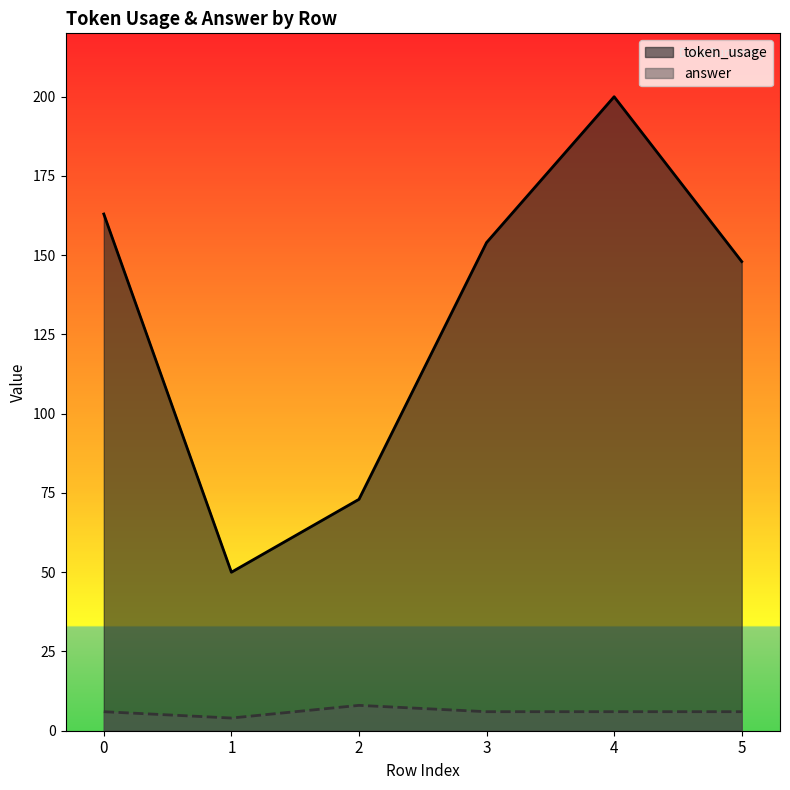

Reading left to right, what are all the values shown in this chart?

token_usage: 163	50	73	154	200	148
answer: 6	4	8	6	6	6